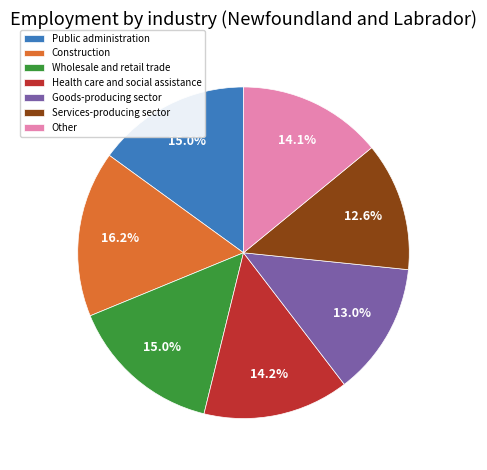

Do Public administration and Services-producing sector together represent more than half of the pie?

No